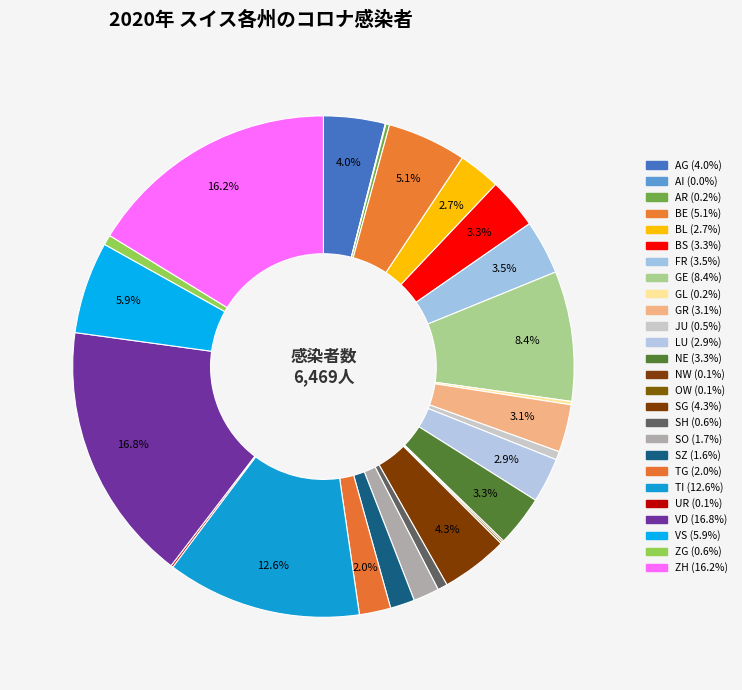

True or false: OW accounts for 1% of the total.

False